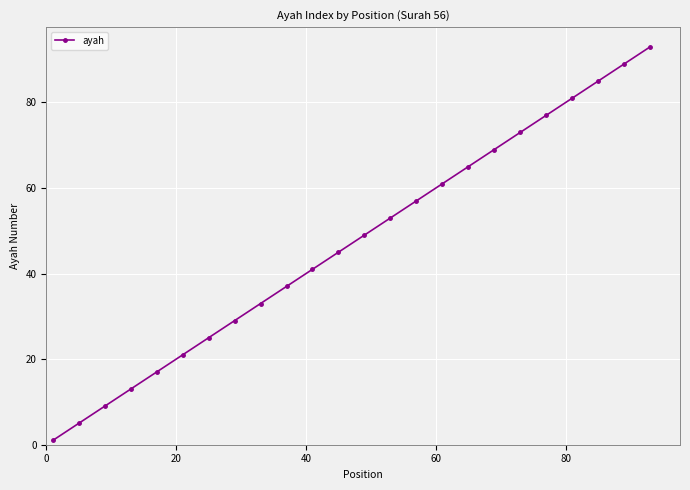

What is the value of the 10th point from the left?

37